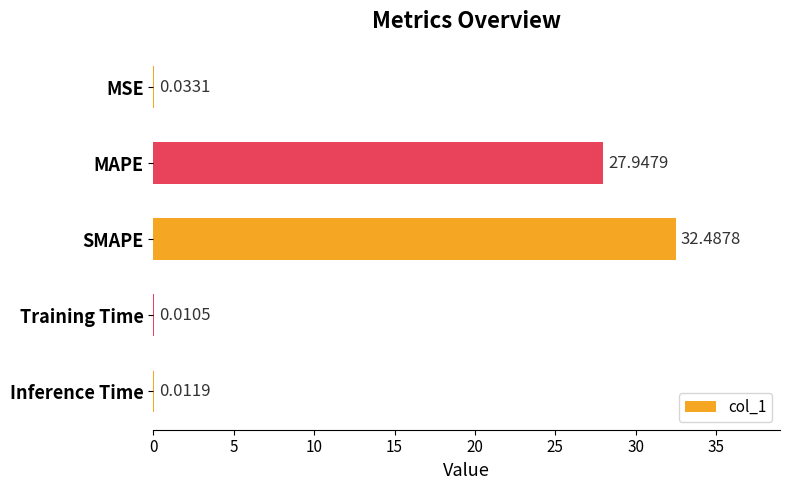

Where is the data nearest to the value 16?

MAPE